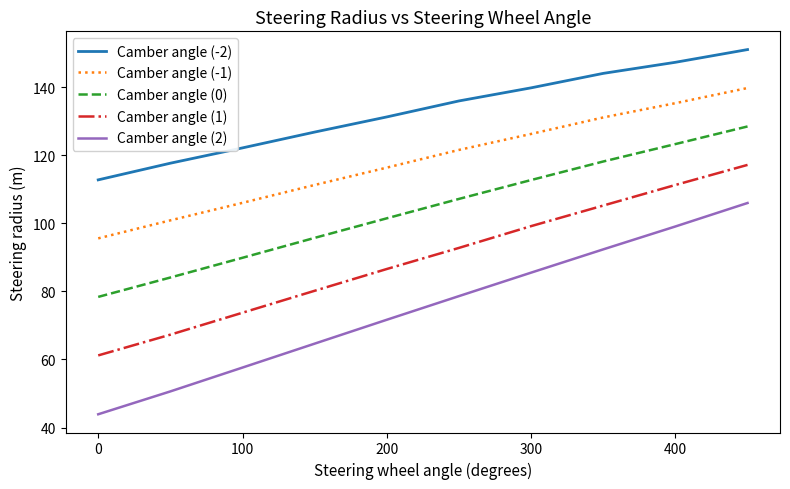

What is the minimum value for Camber angle (0)?

78.4